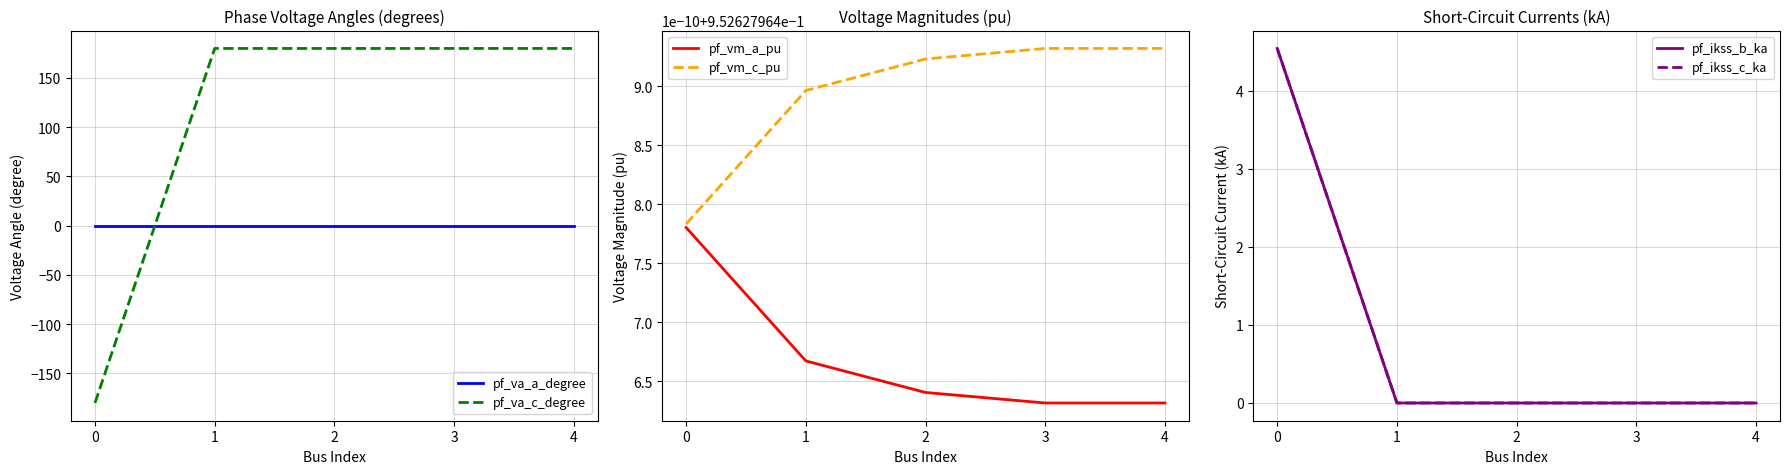

Reading left to right, transcribe all the data shown in this chart.

pf_va_a_degree: -0.0	0.0	0.0	0.0	0.0
pf_va_c_degree: -180.0	180.0	180.0	180.0	180.0
pf_vm_a_pu: 1.0	1.0	1.0	1.0	1.0
pf_vm_c_pu: 1.0	1.0	1.0	1.0	1.0
pf_ikss_b_ka: 4.5	0.0	0.0	0.0	0.0
pf_ikss_c_ka: 4.5	0.0	0.0	0.0	0.0